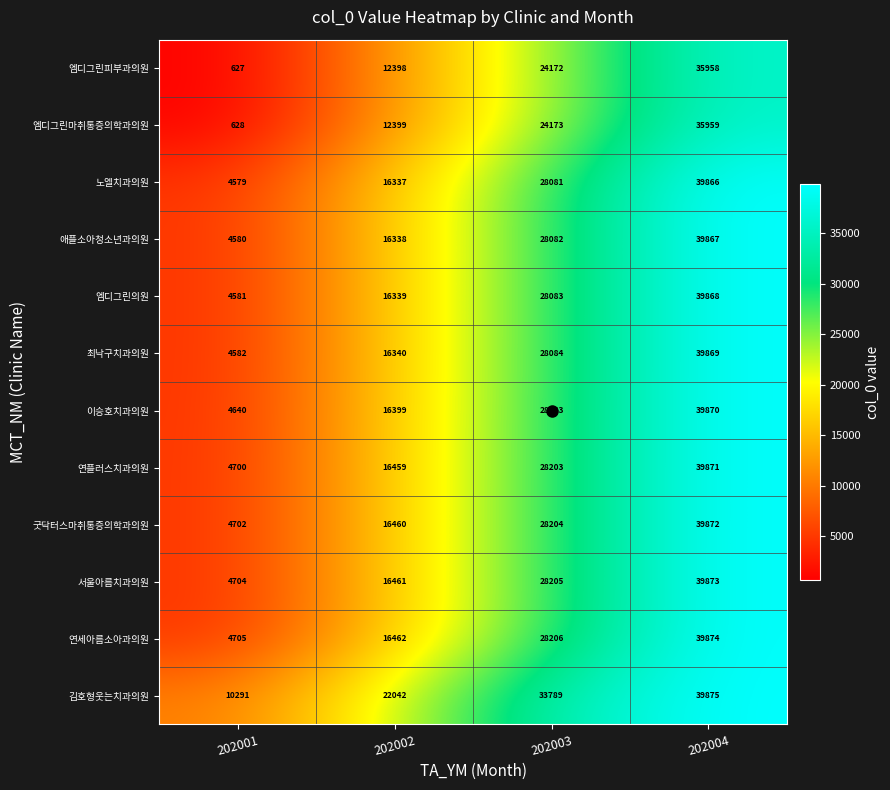

What is the difference between the second highest and minimum values in the 연플러스치과의원 series?

23503